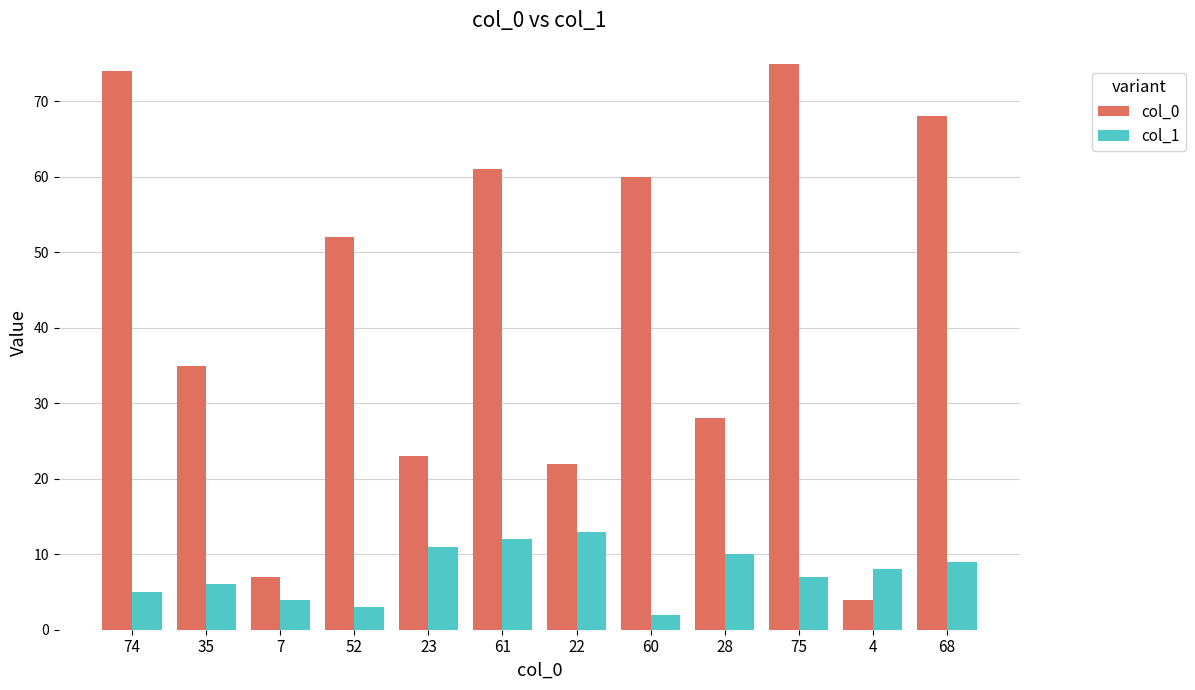

Reading left to right, what are all the values shown in this chart?

col_0: 74	35	7	52	23	61	22	60	28	75	4	68
col_1: 5	6	4	3	11	12	13	2	10	7	8	9